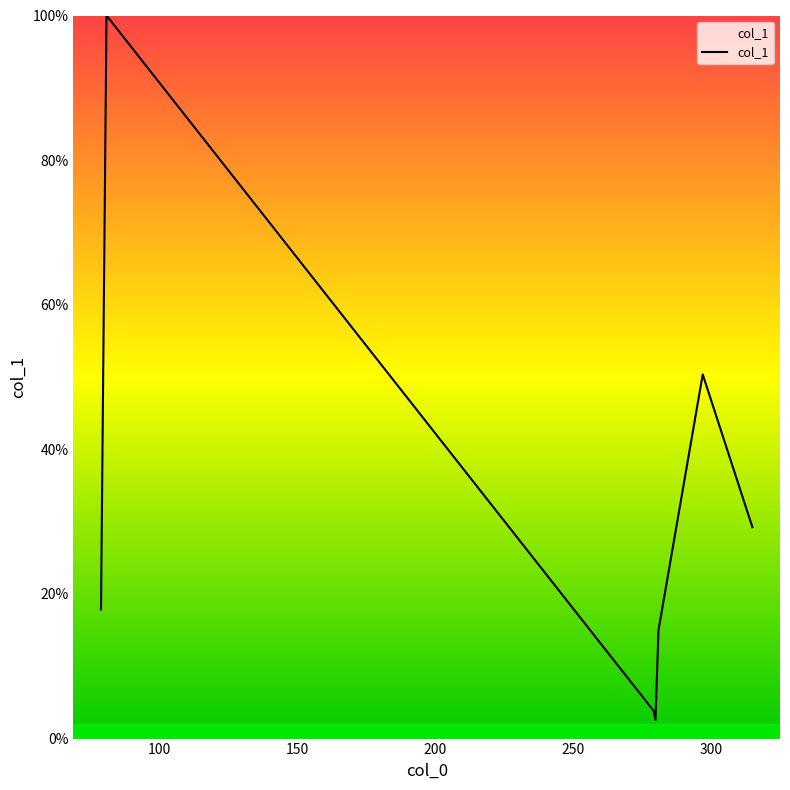

What is the average value?

31.3